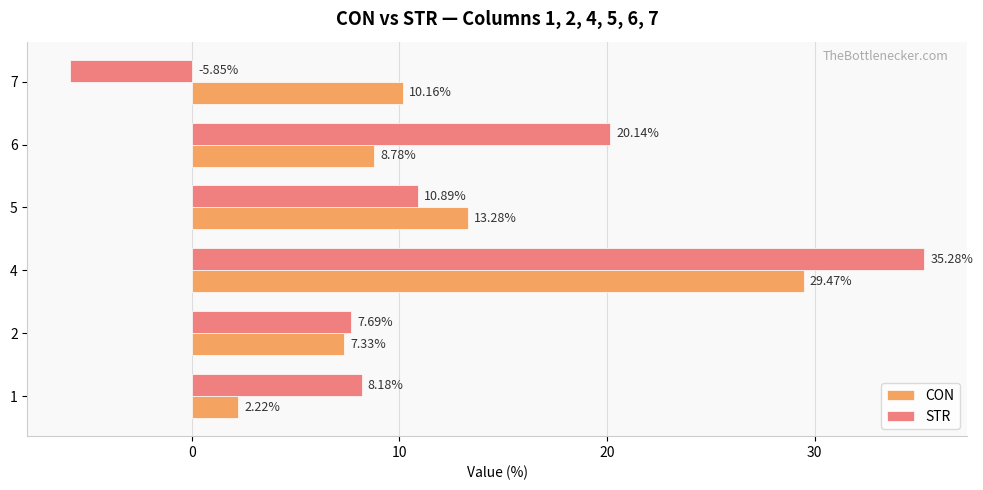

What are all the series names shown in the legend?

CON, STR